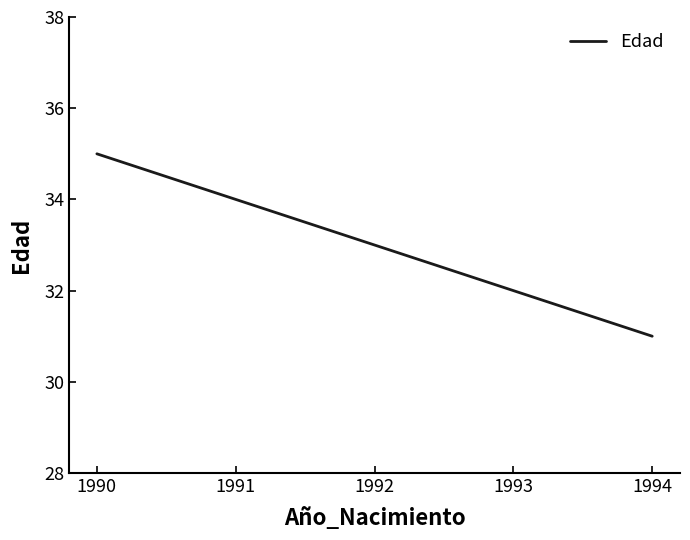

True or false: there are more than 2 points higher than both neighbors.

False